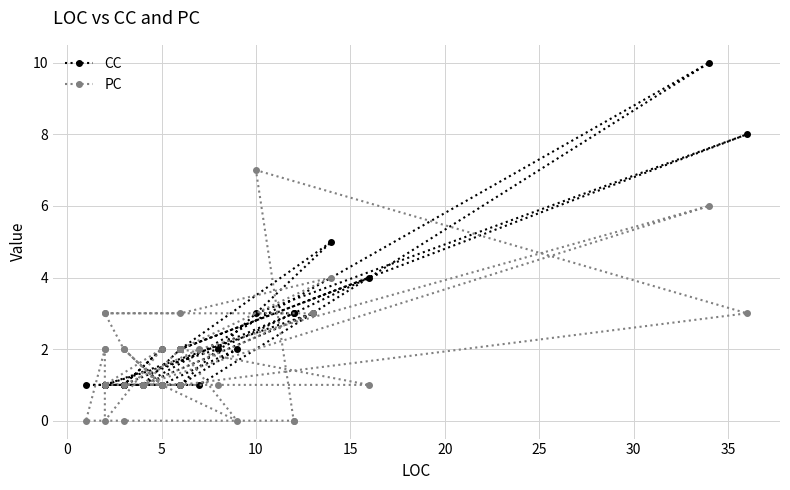

The CC series shows 2 at 23. True or false?

False